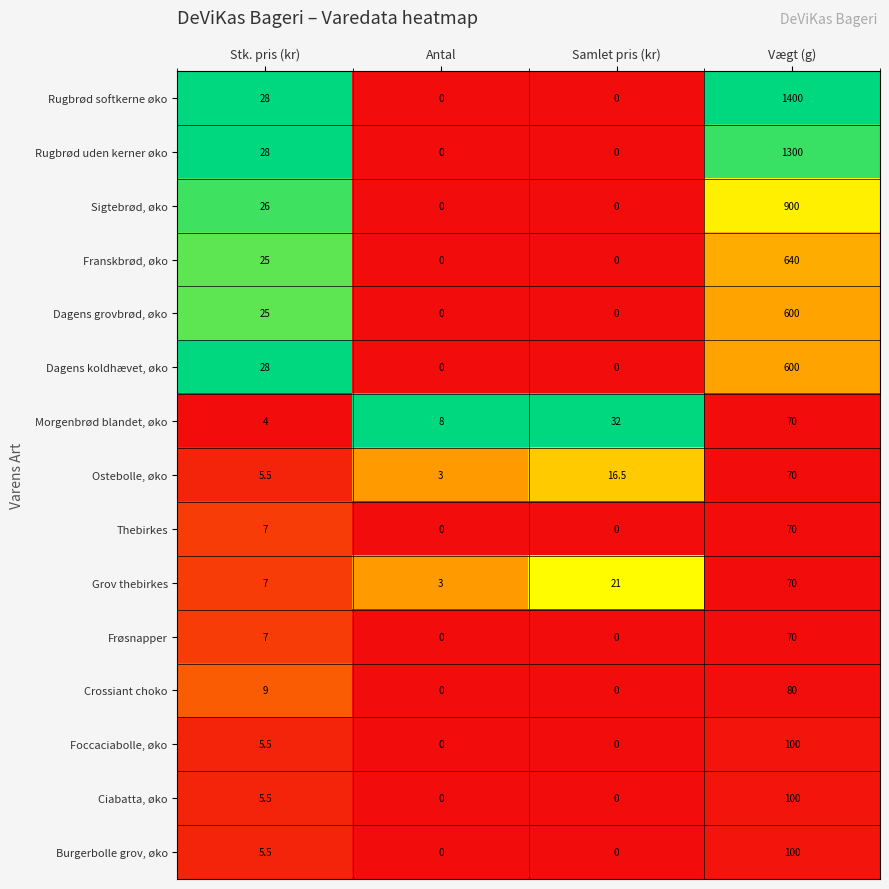

What is the sum of the Ciabatta, øko values at Stk. pris (kr) and Samlet pris (kr)?

5.5